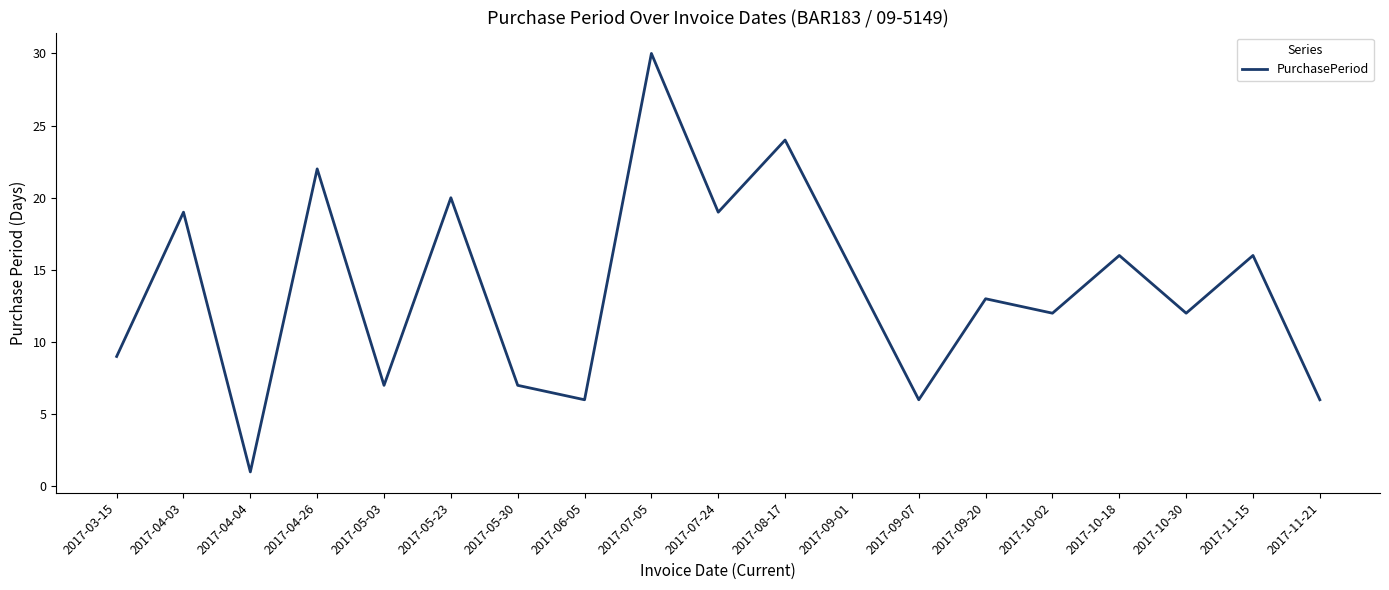

What is the sum of all values?

260